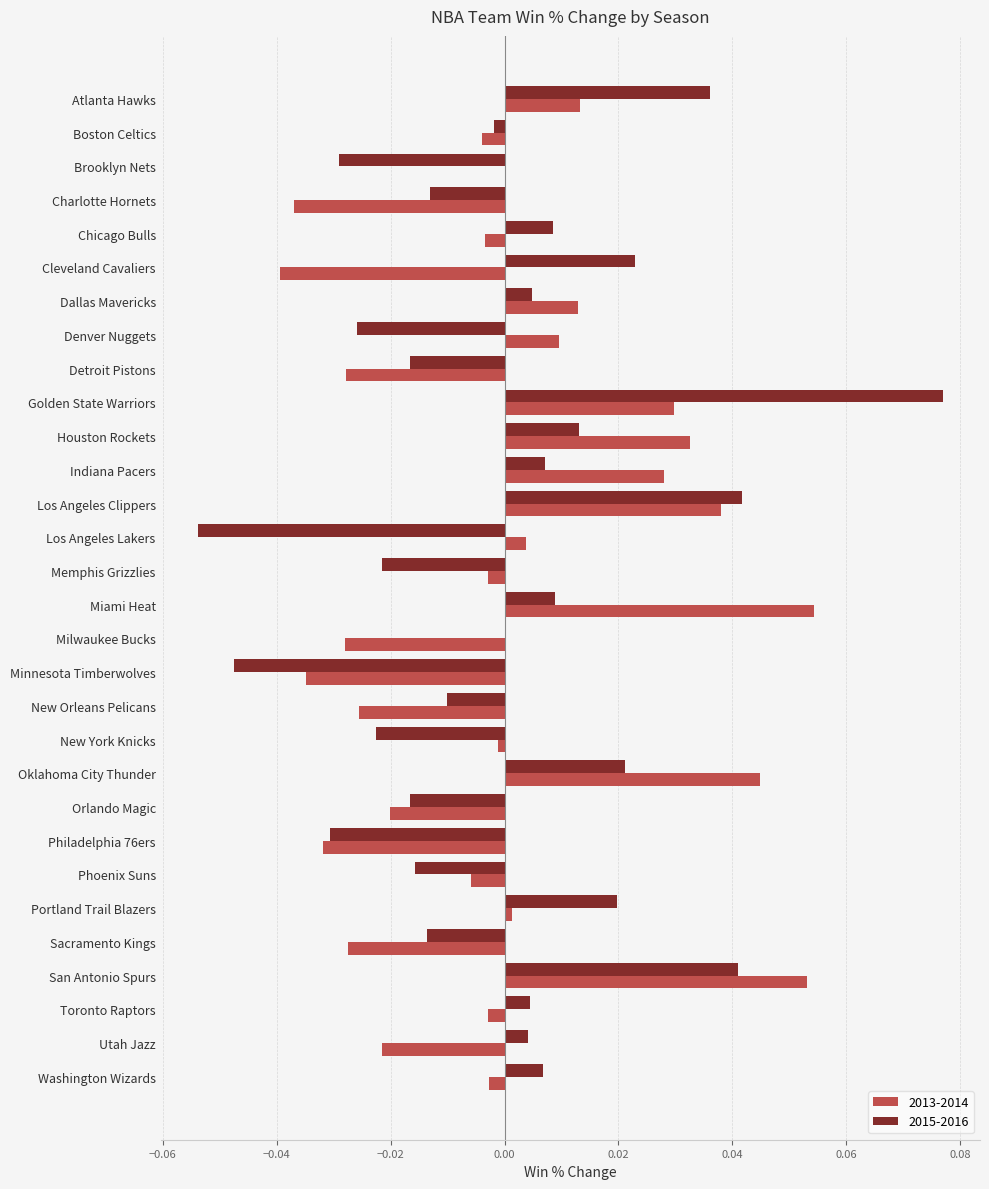

Count the number of data series in this chart.

2